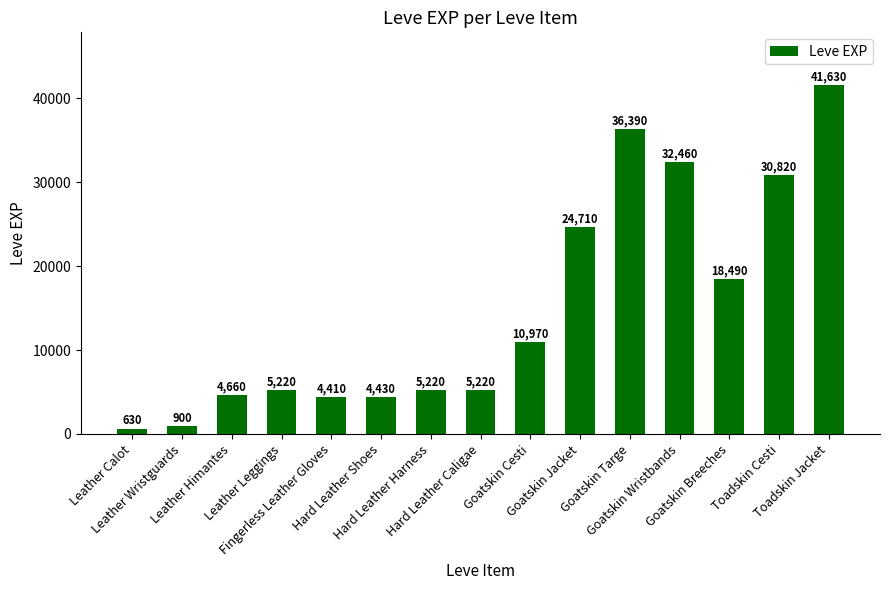

Between Goatskin Breeches and Leather Calot, which is larger?

Goatskin Breeches